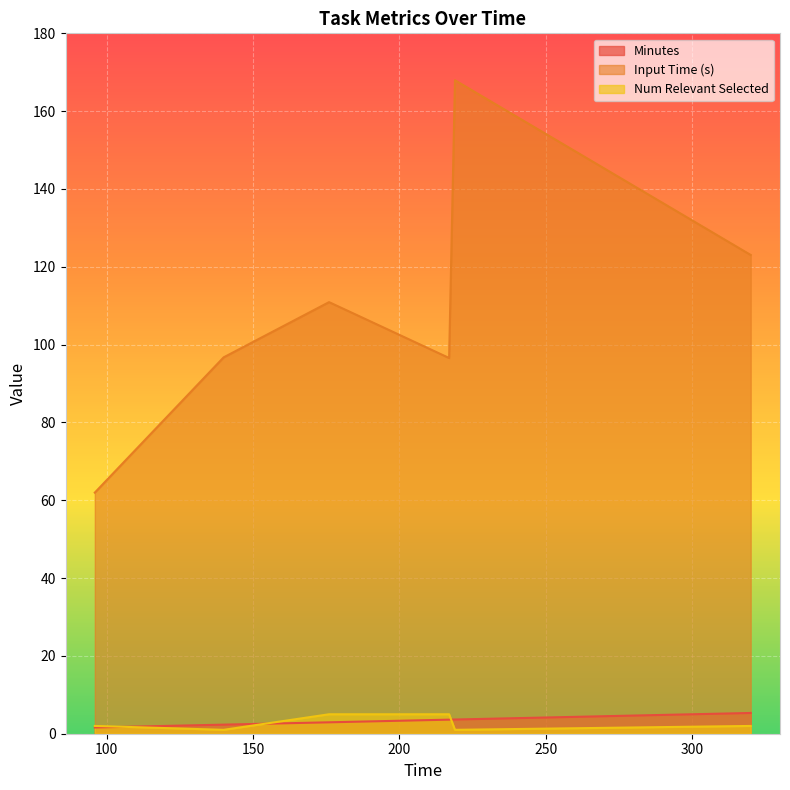

True or false: Num NR Selected has more than 1 interior local peaks.

False